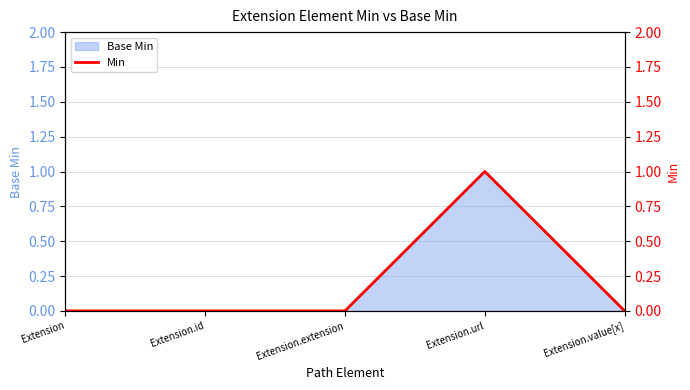

What is the greatest value displayed?

1